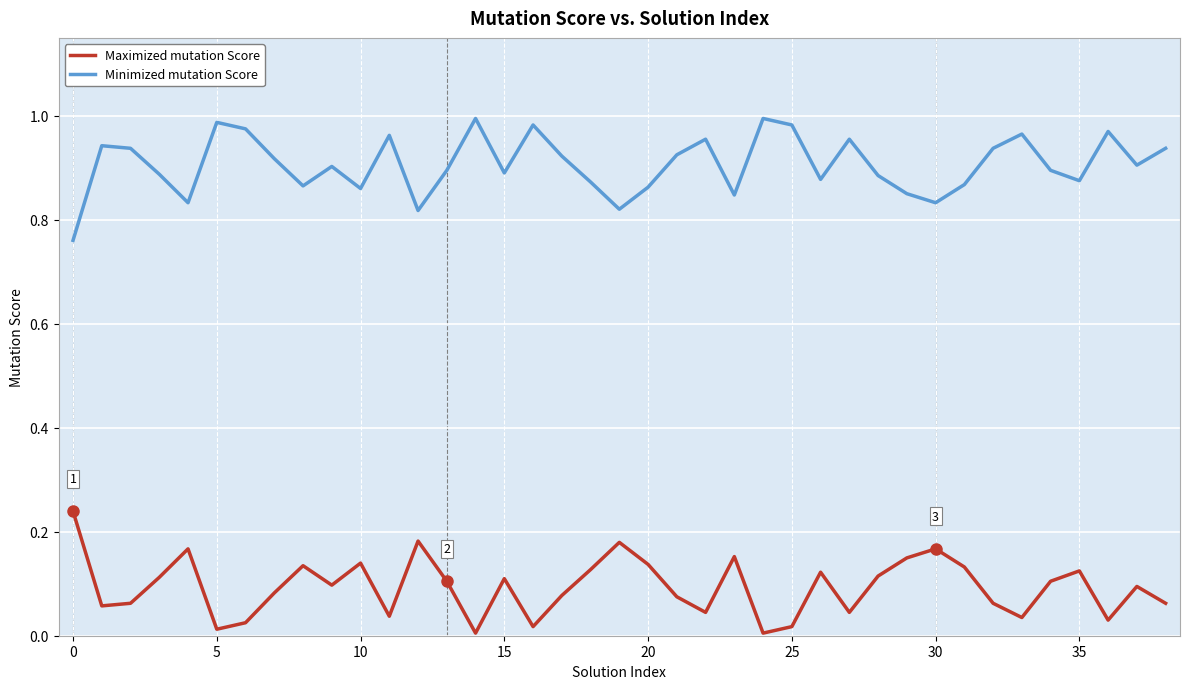

True or false: Minimized mutation Score and Maximized mutation Score cross at least once.

False